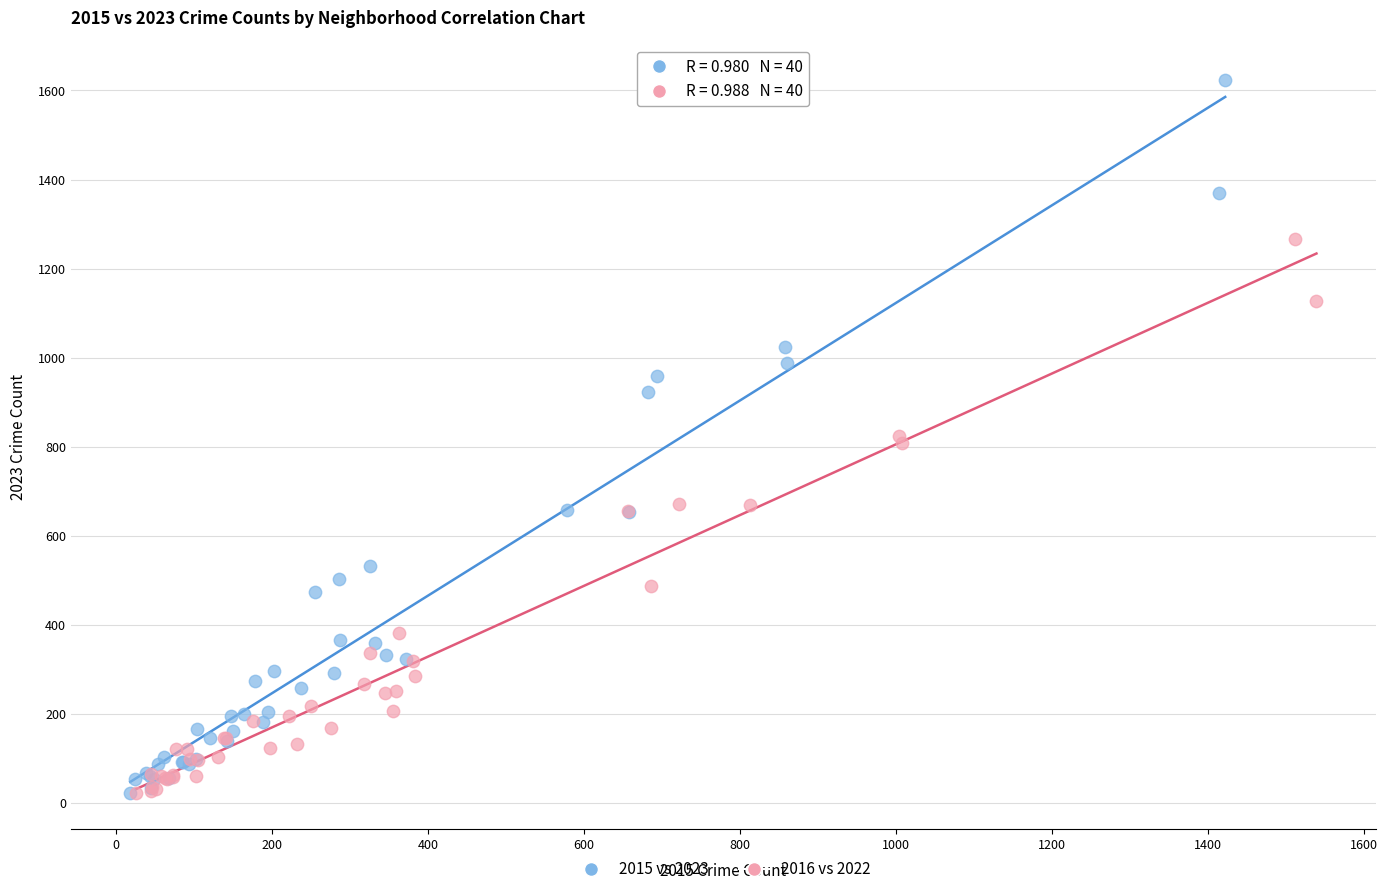

Which series has the largest Y range (max minus min)?

2015 vs 2023